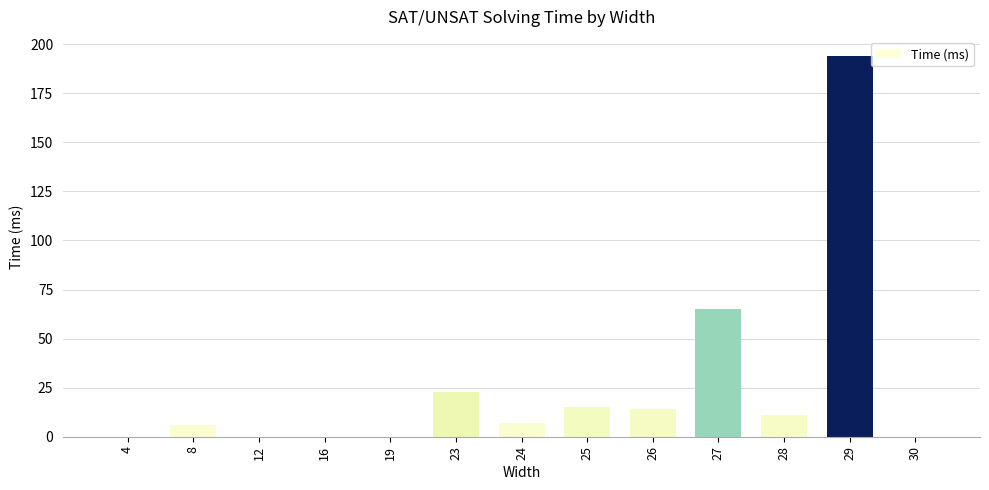

What is the sum of all values?

335